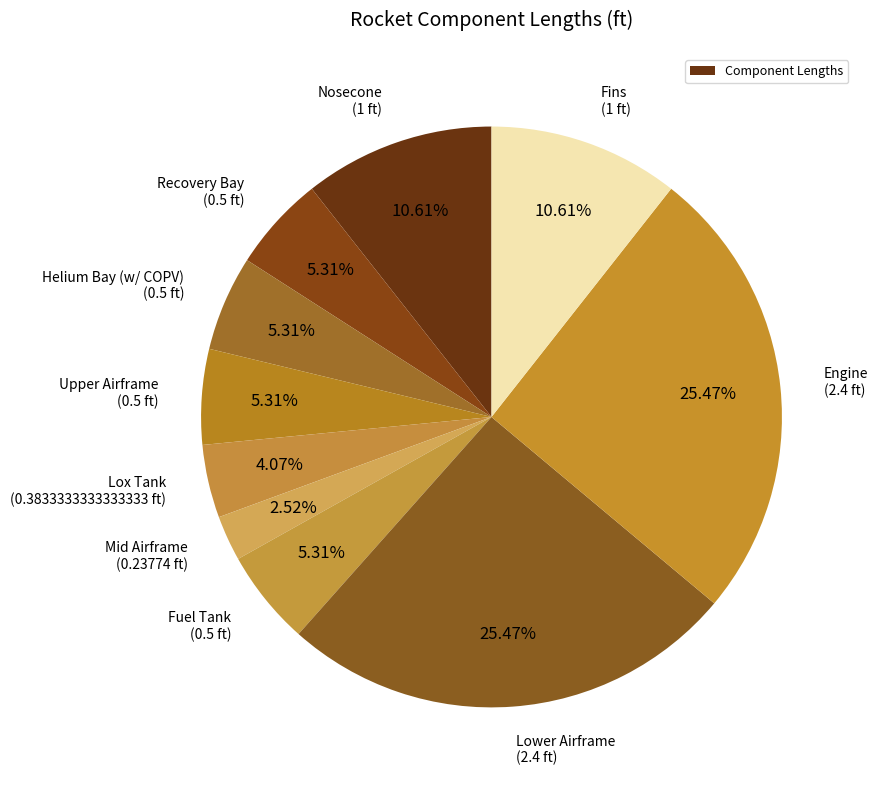

Which category has the smallest portion of the pie?

Mid Airframe